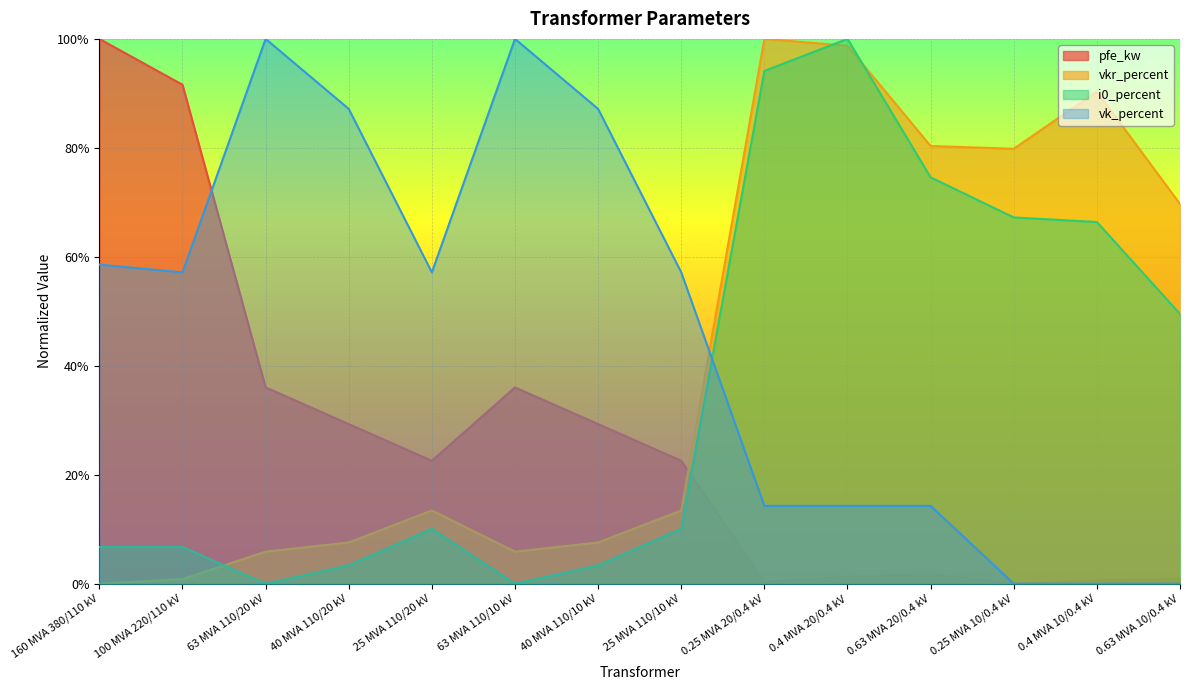

What are all the series names shown in the legend?

pfe_kw, vkr_percent, i0_percent, vk_percent